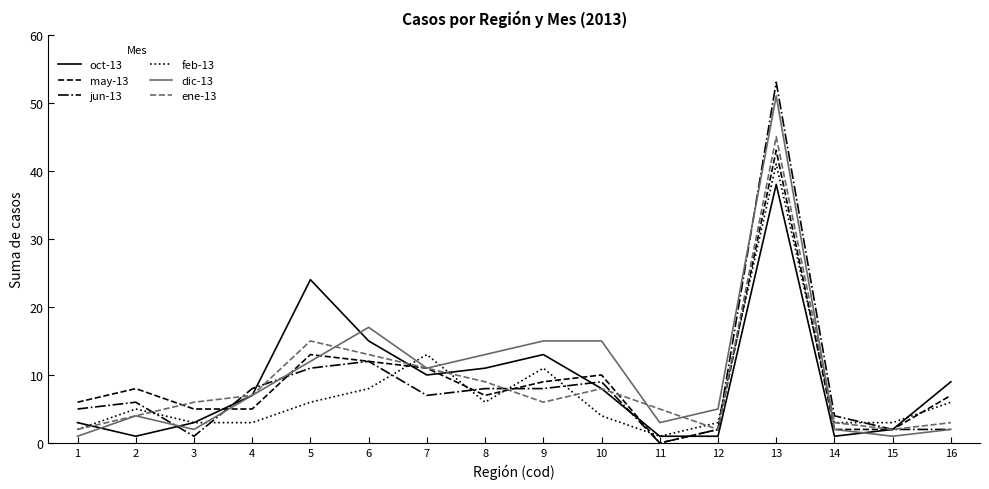

Is the value of oct-13 at 10 greater than the value of dic-13 at 3?

Yes